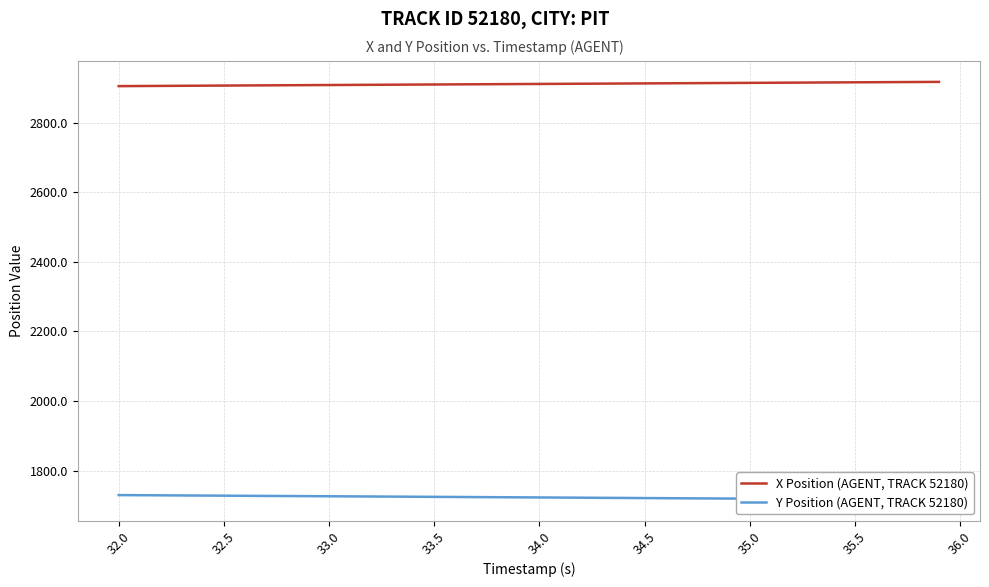

What is the highest value of the X Position (AGENT, TRACK 52180) series?

2917.4